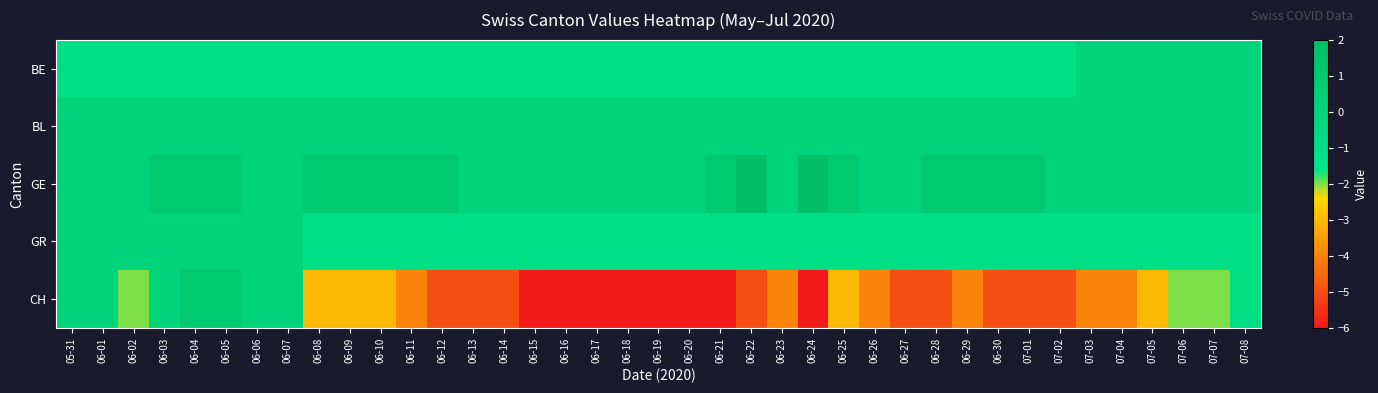

Reading right to left, list all the values displayed in this chart.

BE: 07-08=0	07-07=0	07-06=0	07-05=0	07-04=0	07-03=0	07-02=-1	07-01=-1	06-30=-1	06-29=-1	06-28=-1	06-27=-1	06-26=-1	06-25=-1	06-24=-1	06-23=-1	06-22=-1	06-21=-1	06-20=-1	06-19=-1	06-18=-1	06-17=-1	06-16=-1	06-15=-1	06-14=-1	06-13=-1	06-12=-1	06-11=-1	06-10=-1	06-09=-1	06-08=-1	06-07=-1	06-06=-1	06-05=-1	06-04=-1	06-03=-1	06-02=-1	06-01=-1	05-31=-1
BL: 07-08=0	07-07=0	07-06=0	07-05=0	07-04=0	07-03=0	07-02=0	07-01=0	06-30=0	06-29=0	06-28=0	06-27=0	06-26=0	06-25=0	06-24=0	06-23=0	06-22=0	06-21=0	06-20=0	06-19=0	06-18=0	06-17=0	06-16=0	06-15=0	06-14=0	06-13=0	06-12=0	06-11=0	06-10=0	06-09=0	06-08=0	06-07=0	06-06=0	06-05=0	06-04=0	06-03=0	06-02=0	06-01=0	05-31=0
GE: 07-08=0	07-07=0	07-06=0	07-05=0	07-04=0	07-03=0	07-02=0	07-01=1	06-30=1	06-29=1	06-28=1	06-27=0	06-26=0	06-25=1	06-24=2	06-23=0	06-22=2	06-21=1	06-20=0	06-19=0	06-18=0	06-17=0	06-16=0	06-15=0	06-14=0	06-13=0	06-12=1	06-11=1	06-10=1	06-09=1	06-08=1	06-07=0	06-06=0	06-05=1	06-04=1	06-03=1	06-02=0	06-01=0	05-31=0
GR: 07-08=-1	07-07=-1	07-06=-1	07-05=-1	07-04=-1	07-03=-1	07-02=-1	07-01=-1	06-30=-1	06-29=-1	06-28=-1	06-27=-1	06-26=-1	06-25=-1	06-24=-1	06-23=-1	06-22=-1	06-21=-1	06-20=-1	06-19=-1	06-18=-1	06-17=-1	06-16=-1	06-15=-1	06-14=-1	06-13=-1	06-12=-1	06-11=-1	06-10=-1	06-09=-1	06-08=-1	06-07=0	06-06=0	06-05=0	06-04=0	06-03=0	06-02=0	06-01=0	05-31=0
CH: 07-08=-1	07-07=-2	07-06=-2	07-05=-3	07-04=-4	07-03=-4	07-02=-5	07-01=-5	06-30=-5	06-29=-4	06-28=-5	06-27=-5	06-26=-4	06-25=-3	06-24=-6	06-23=-4	06-22=-5	06-21=-6	06-20=-6	06-19=-6	06-18=-6	06-17=-6	06-16=-6	06-15=-6	06-14=-5	06-13=-5	06-12=-5	06-11=-4	06-10=-3	06-09=-3	06-08=-3	06-07=0	06-06=0	06-05=1	06-04=1	06-03=0	06-02=-2	06-01=0	05-31=0